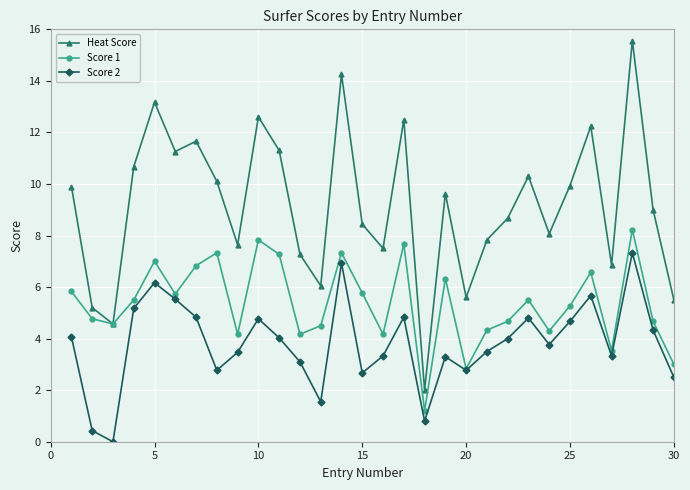

Which series has the largest total across all categories?

Heat Score